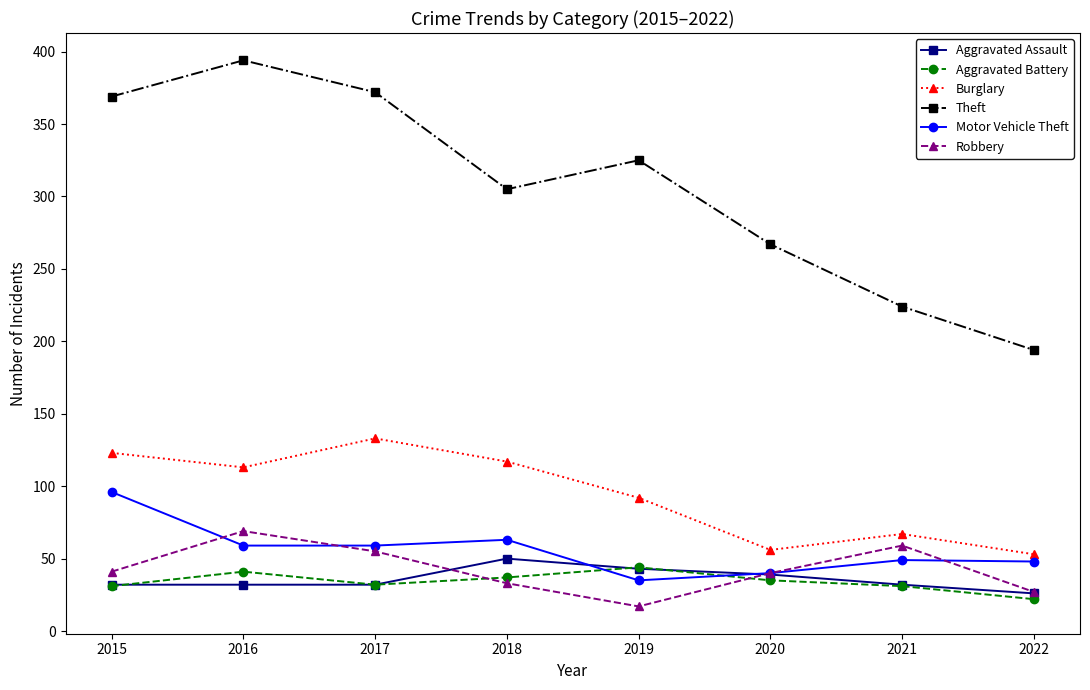

What is the value of the Burglary point at the 4th from the left?

117